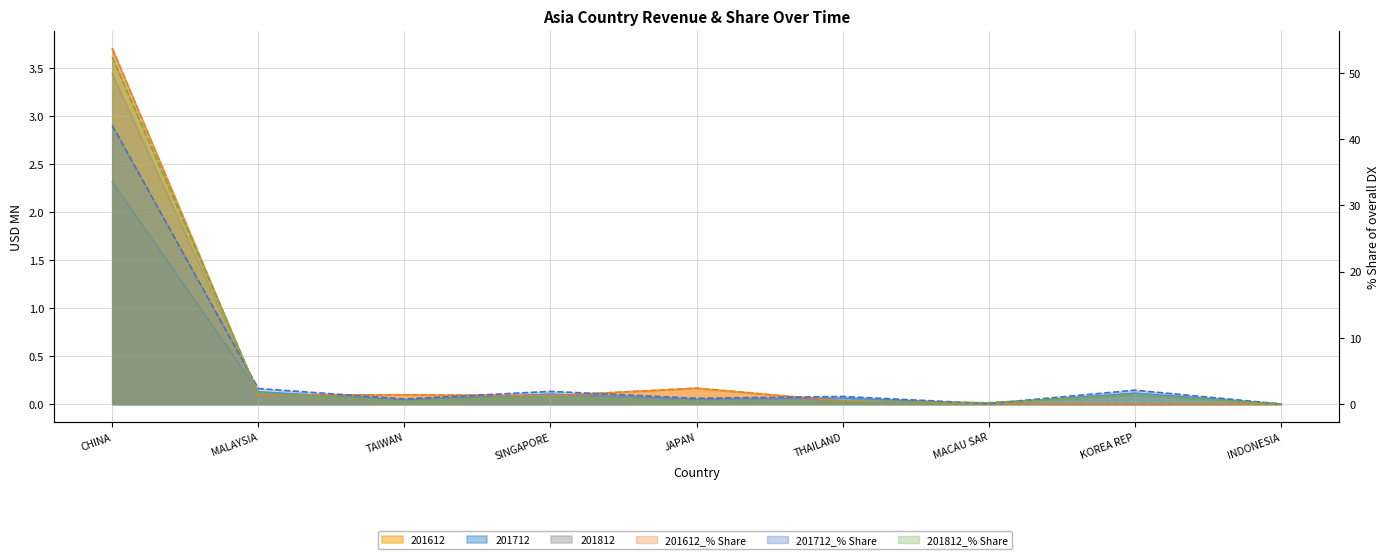

In 201812, how many points are lower than both neighbors (excluding endpoints)?

3